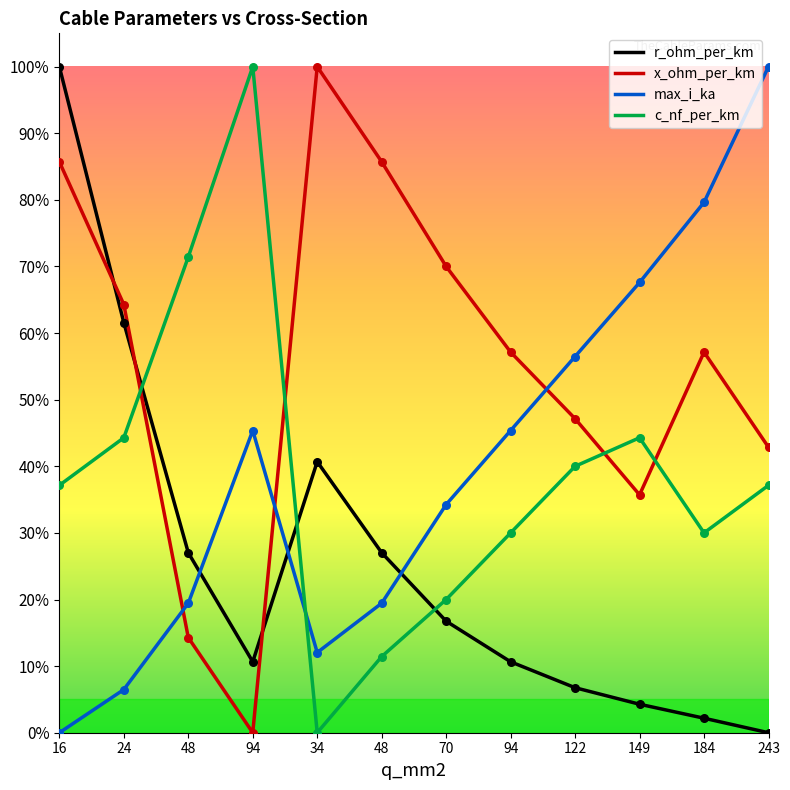

What are all the series names shown in the legend?

r_ohm_per_km, x_ohm_per_km, max_i_ka, c_nf_per_km